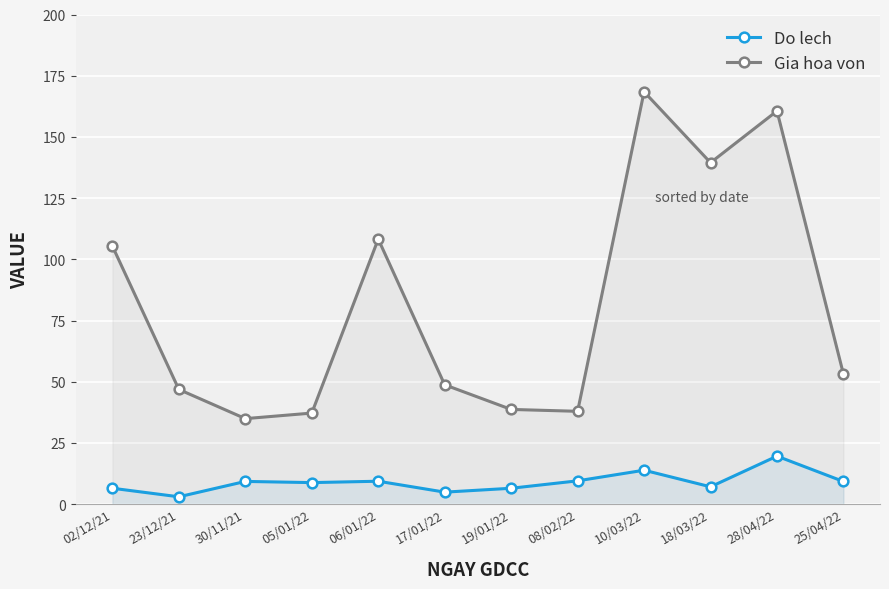

True or false: Gia hoa von and Do lech intersect in this chart.

False